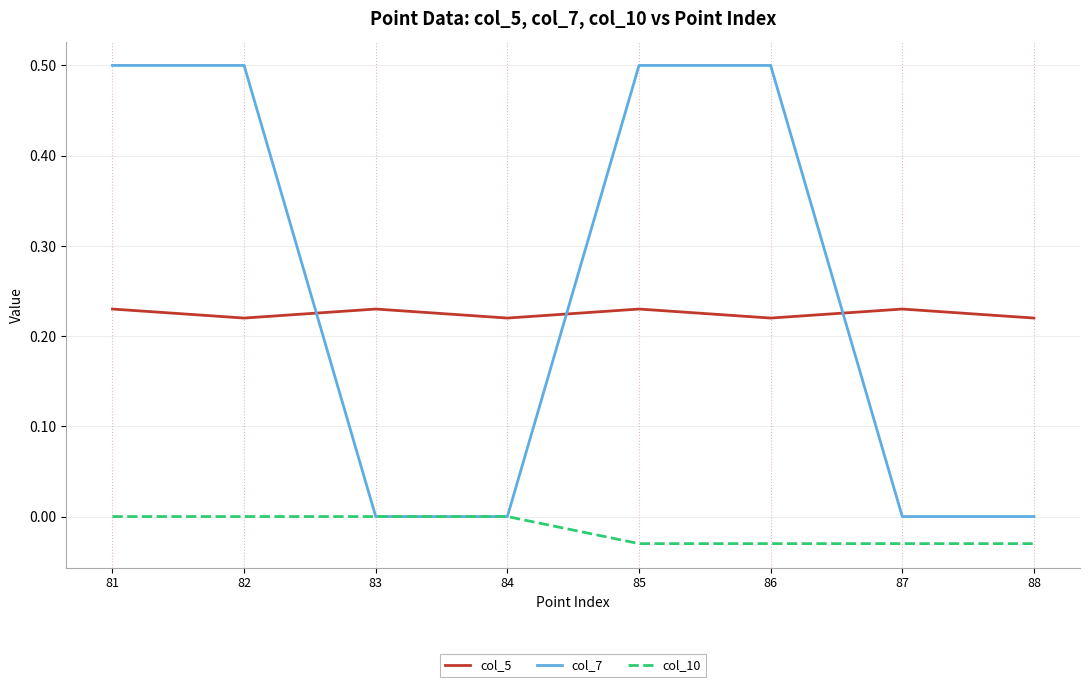

Is it true that col_5 equals 0.1 at 82?

False